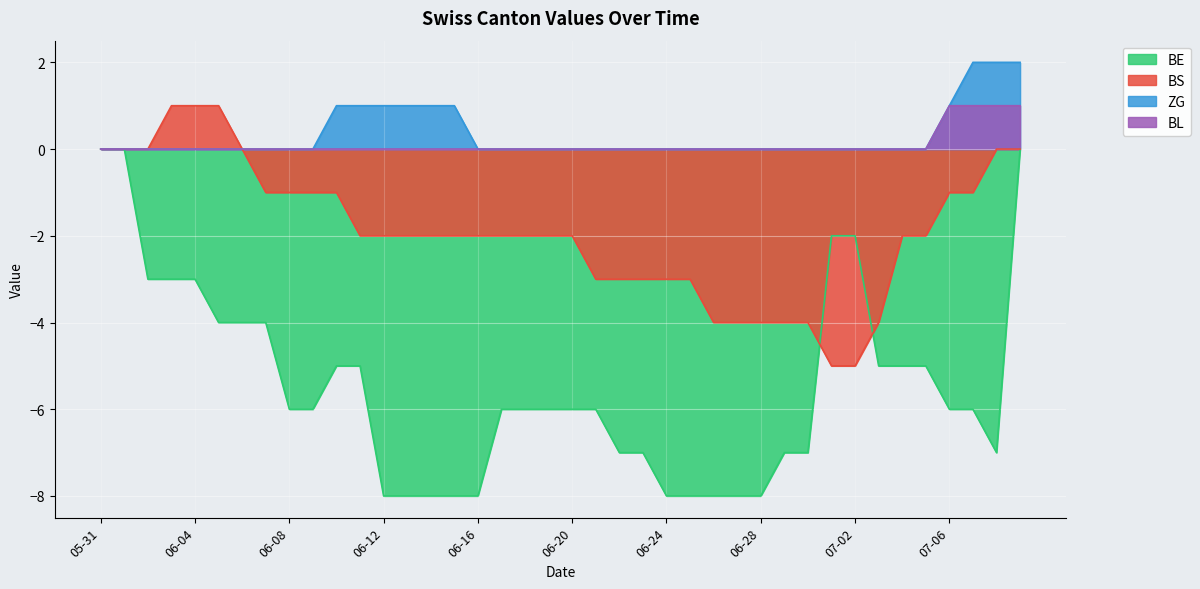

The ZG series shows -1 at 06-04. True or false?

False